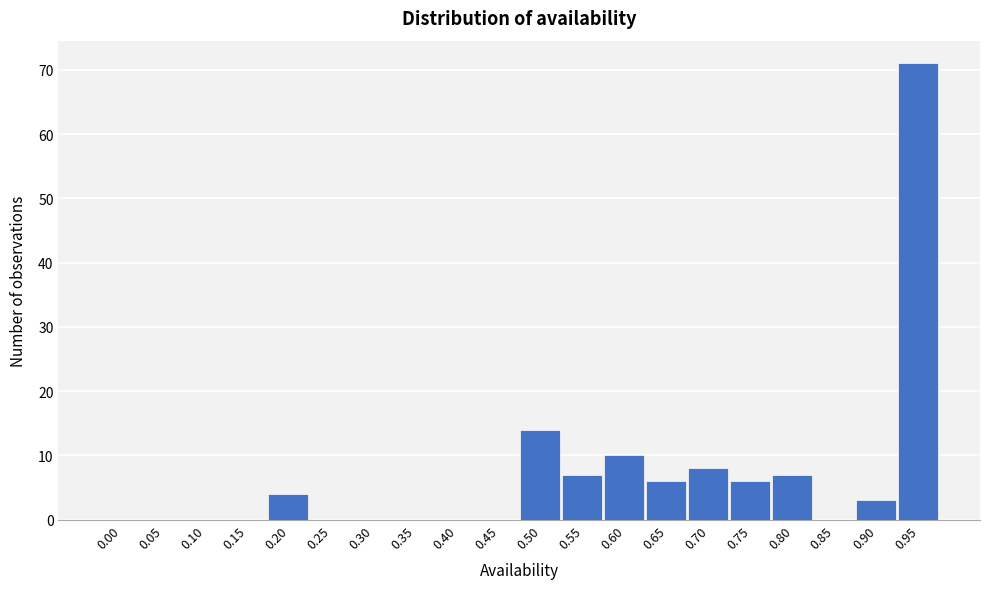

Reading left to right, what are all the values shown in this chart?

0.00=0	0.05=0	0.10=0	0.15=0	0.20=4	0.25=0	0.30=0	0.35=0	0.40=0	0.45=0	0.50=14	0.55=7	0.60=10	0.65=6	0.70=8	0.75=6	0.80=7	0.85=0	0.90=3	0.95=71